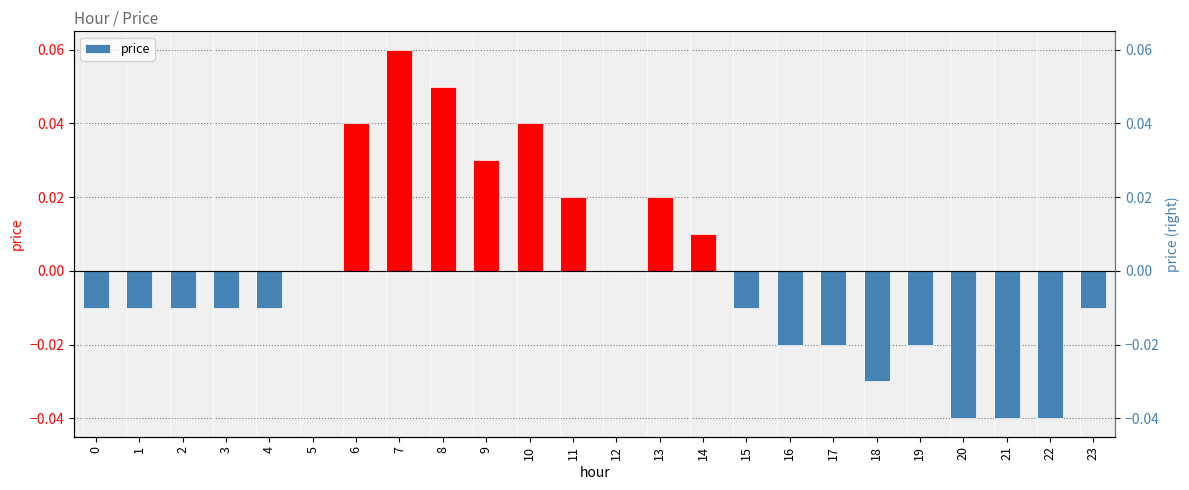

List the labels in order of value, largest first.

7, 8, 6, 10, 9, 11, 13, 14, 5, 12, 0, 1, 2, 3, 4, 15, 23, 16, 17, 19, 18, 20, 21, 22